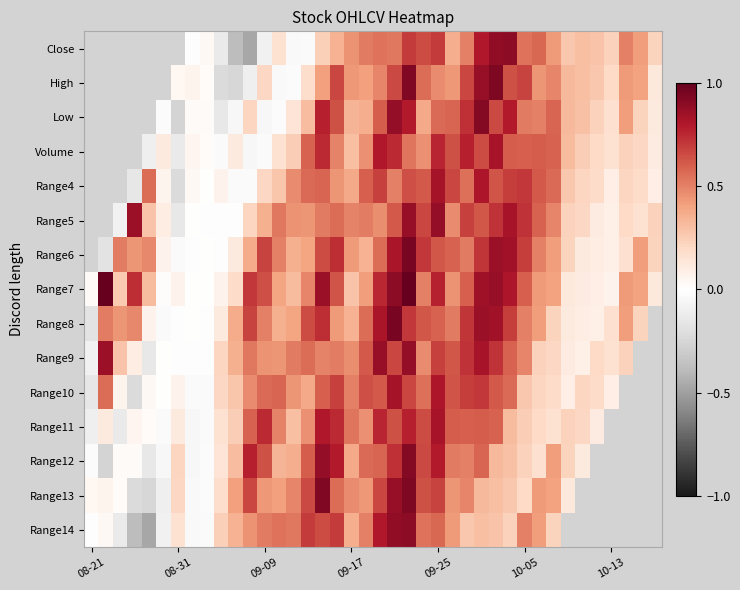

List the series in order of their peak value, lowest first.

Range11, Range10, Range9, Range8, Close, High, Low, Volume, Range4, Range5, Range6, Range14, Range12, Range13, Range7